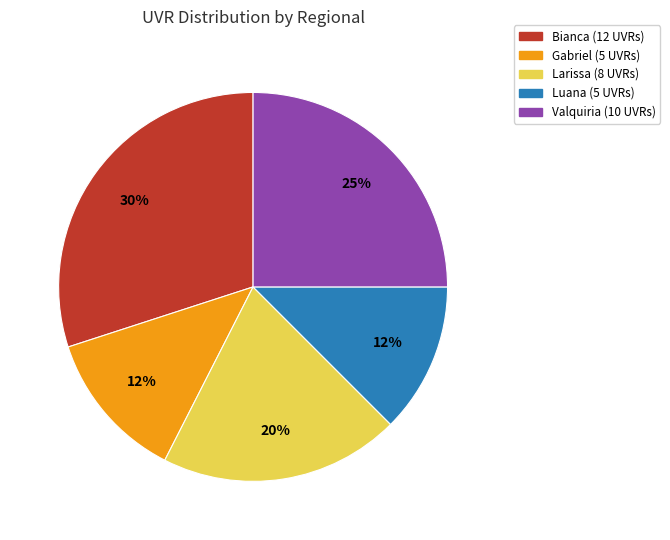

To the nearest percent, what is the average slice percentage?

20%